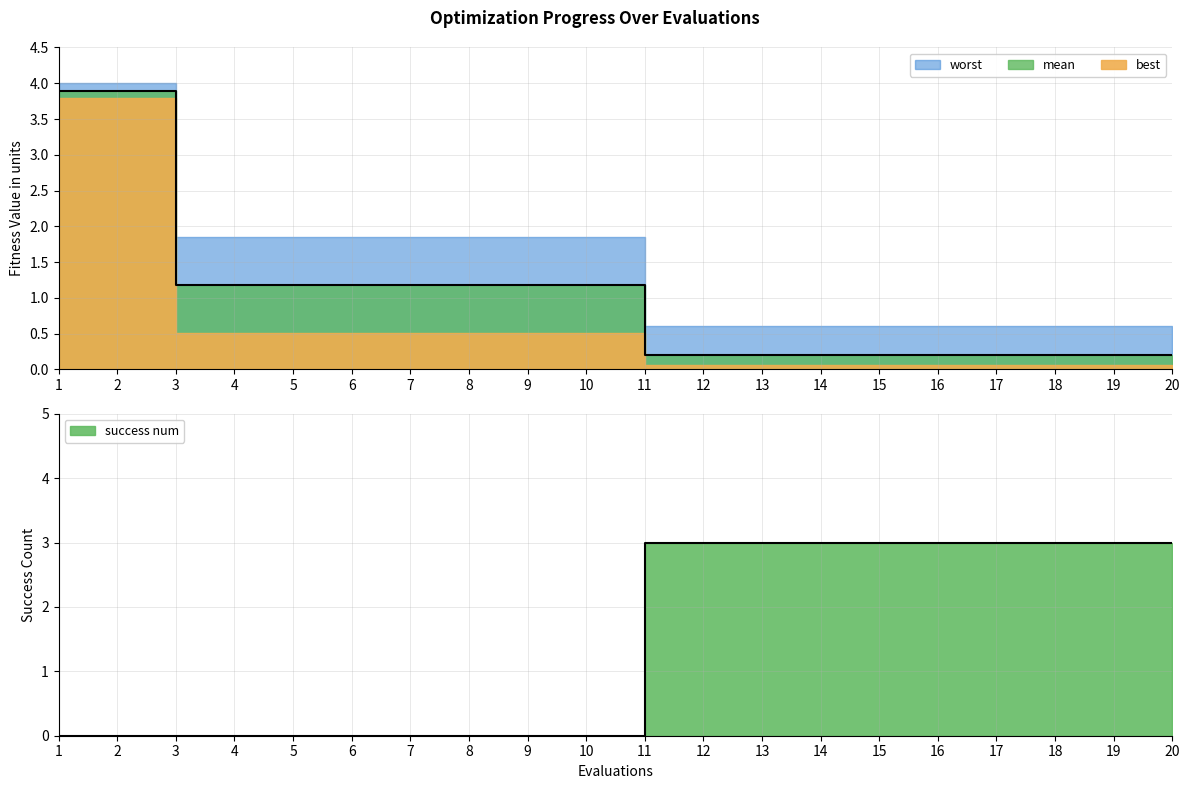

Does the chart have visible grid lines?

Yes